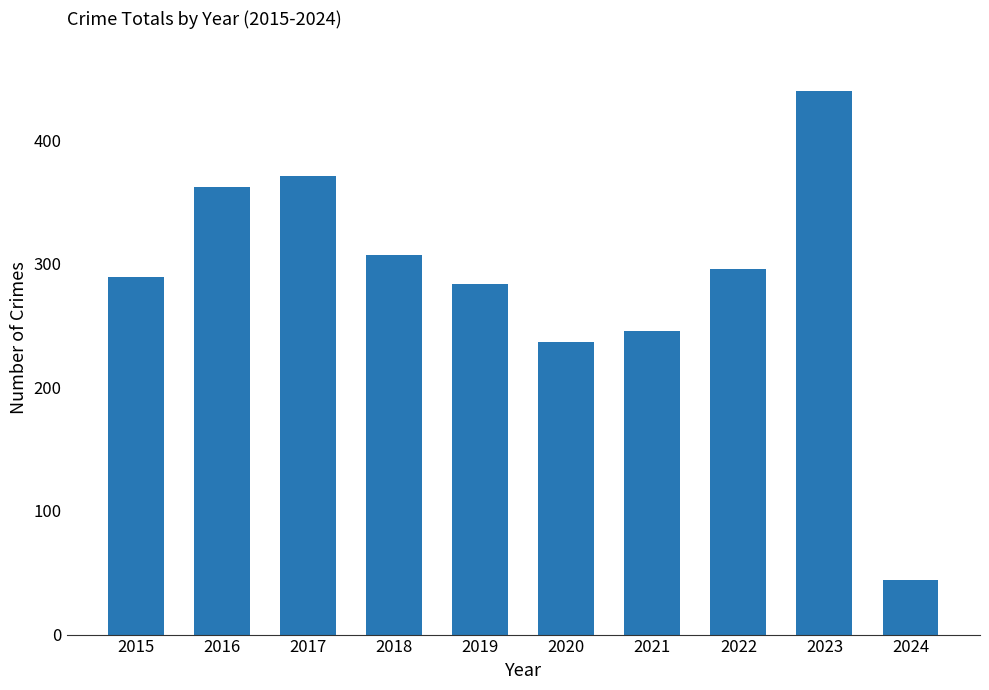

Which category has the lowest value across all series?

2024